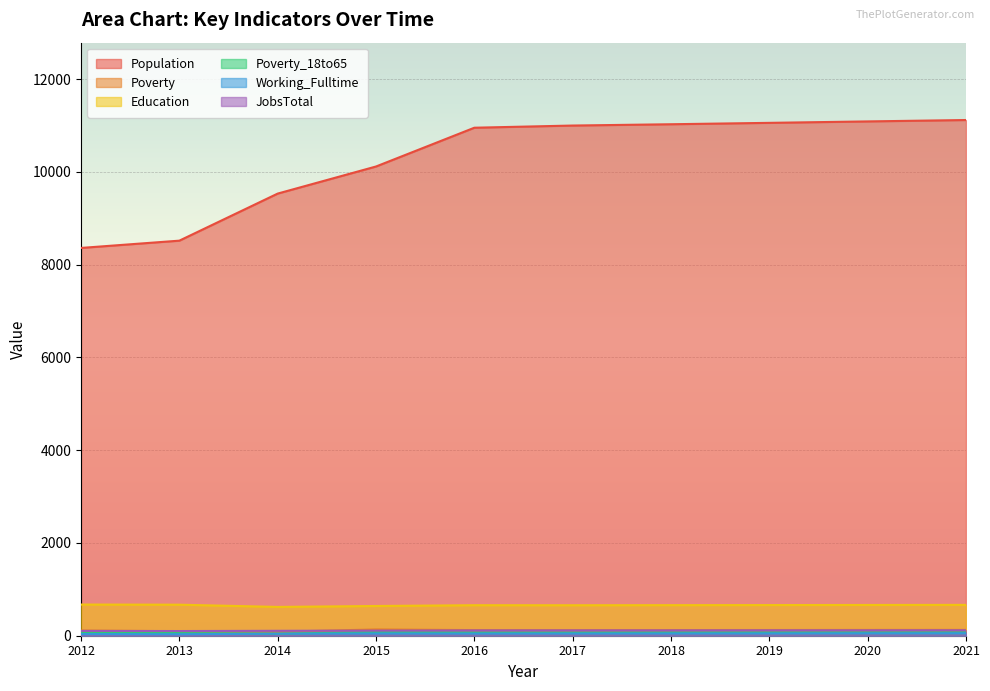

True or false: JobsTotal and Poverty_18to65 intersect in this chart.

False